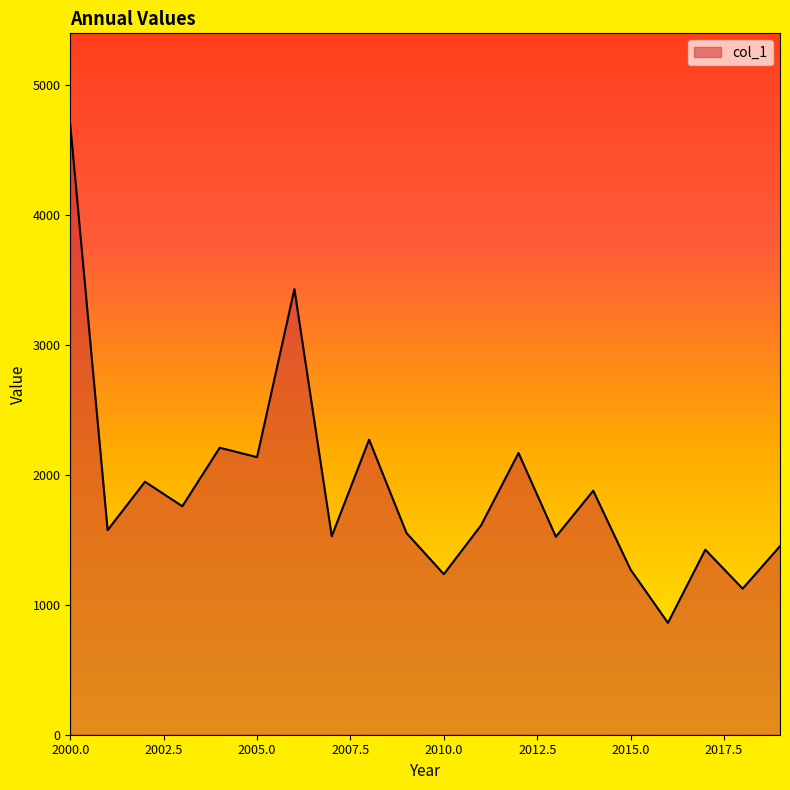

What is the difference between the maximum and minimum values?

3834.8